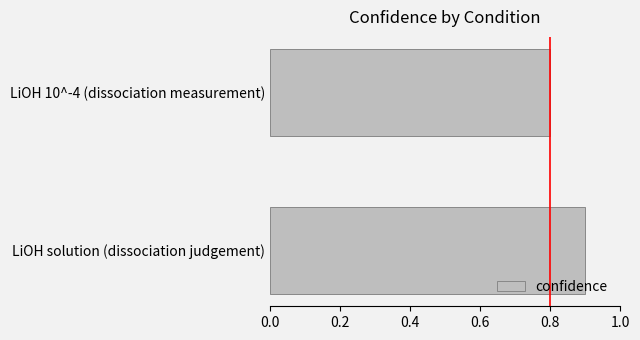

Reading bottom to top, extract all data points from this chart.

LiOH solution (dissociation judgement)=0.9	LiOH 10^-4 (dissociation measurement)=0.8